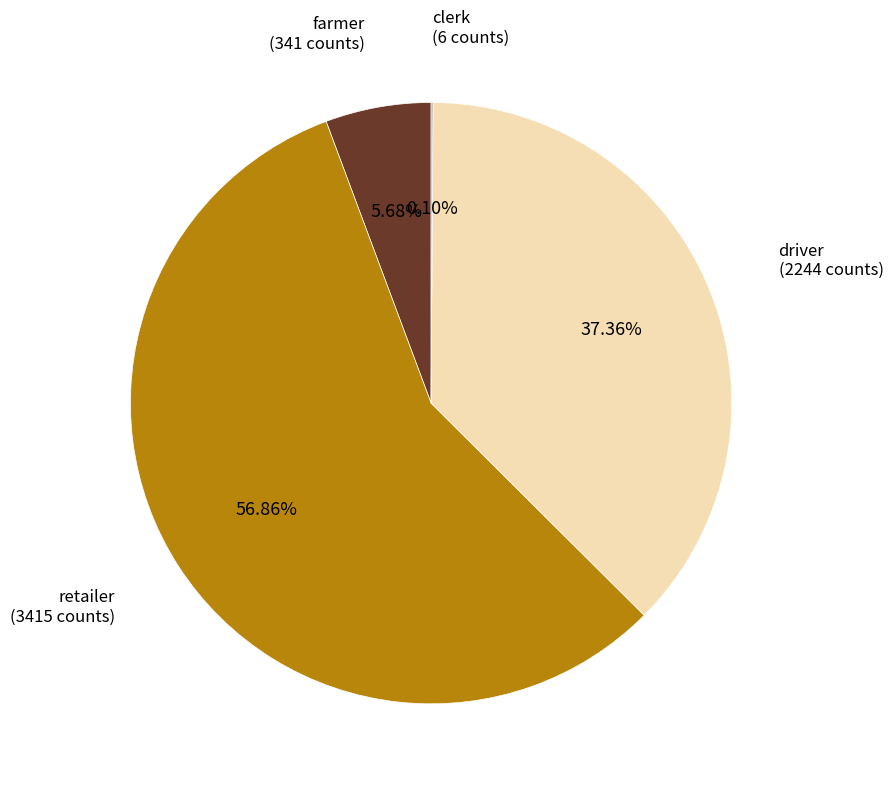

Between retailer and driver, which is larger?

retailer